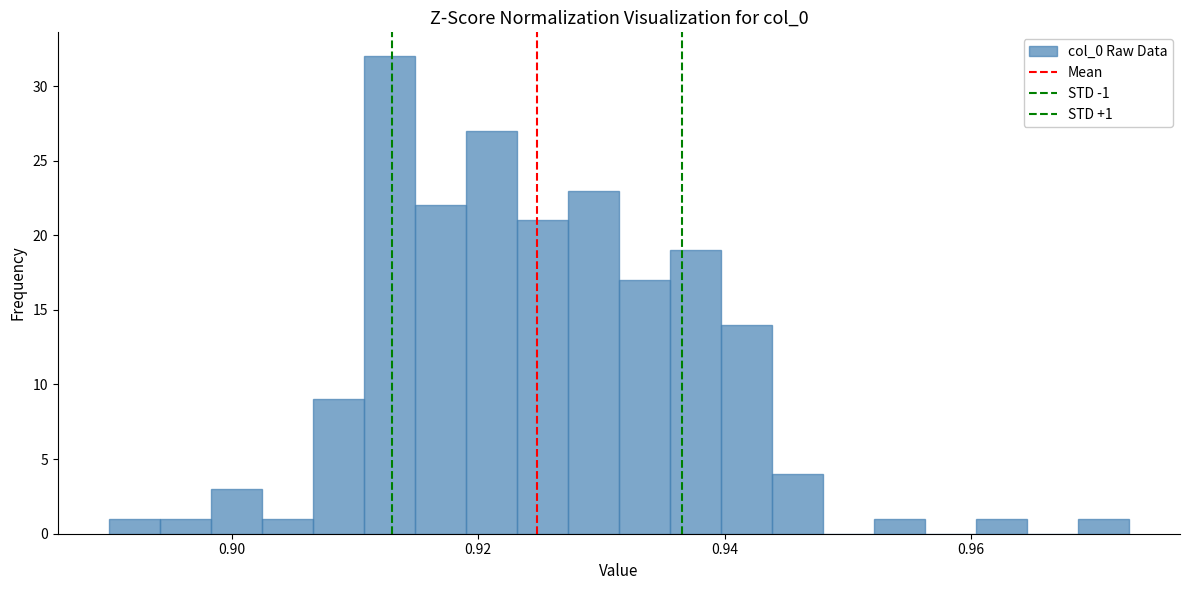

Read against the x-axis, roughly where is the centre of the tallest bar?

0.912